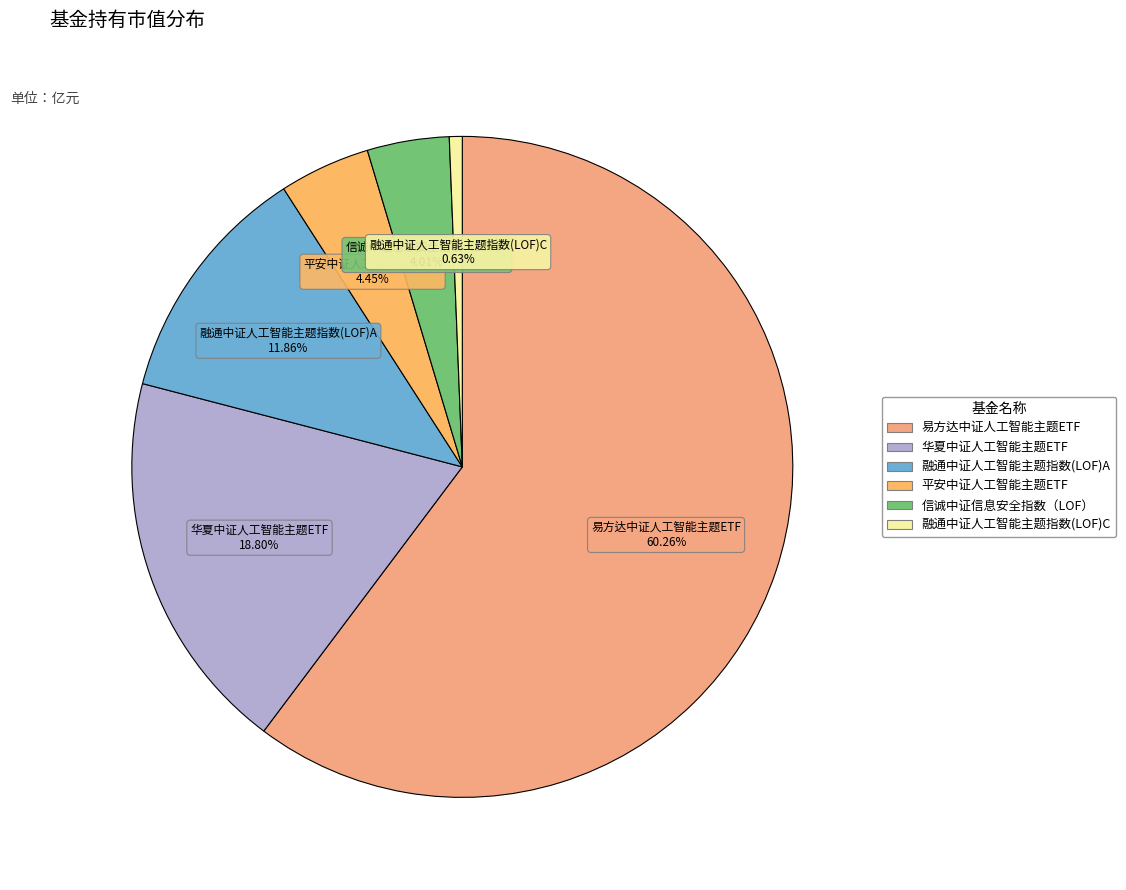

Which category has the smallest portion of the pie?

融通中证人工智能主题指数(LOF)C